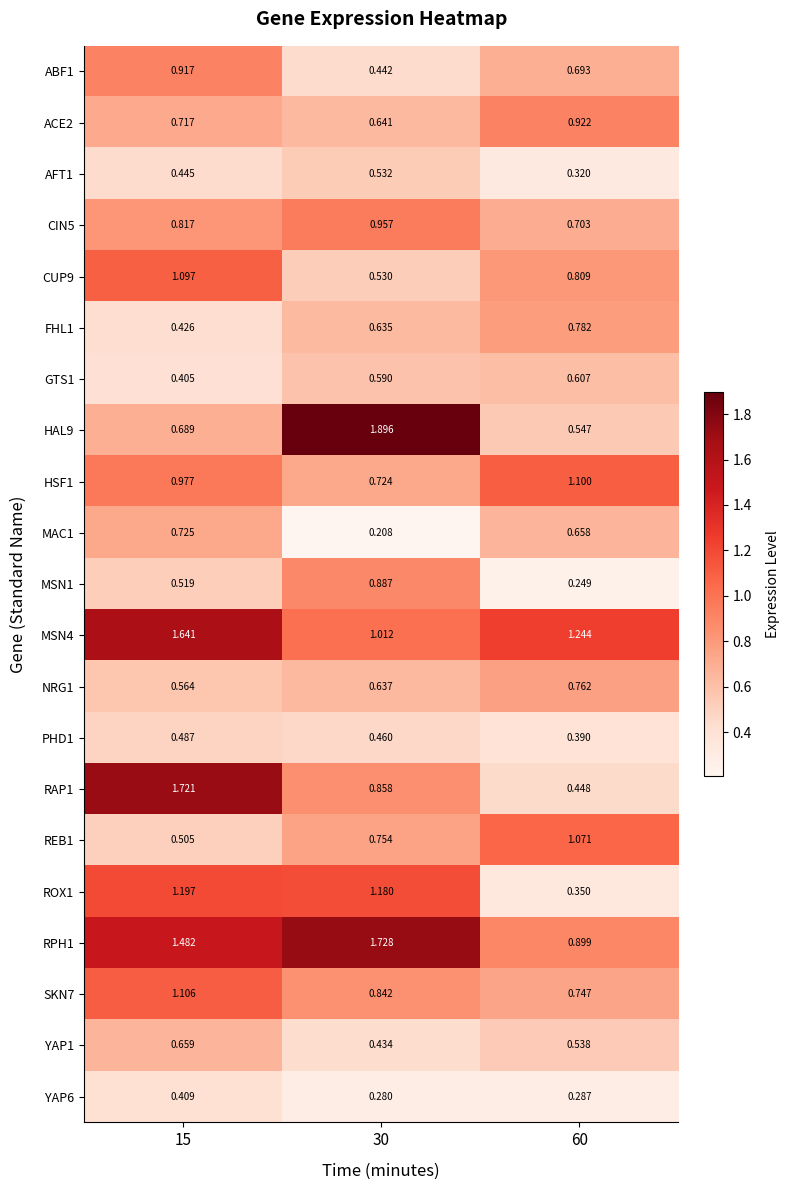

Is the value of HSF1 at 60 greater than the value of MSN1 at 60?

Yes